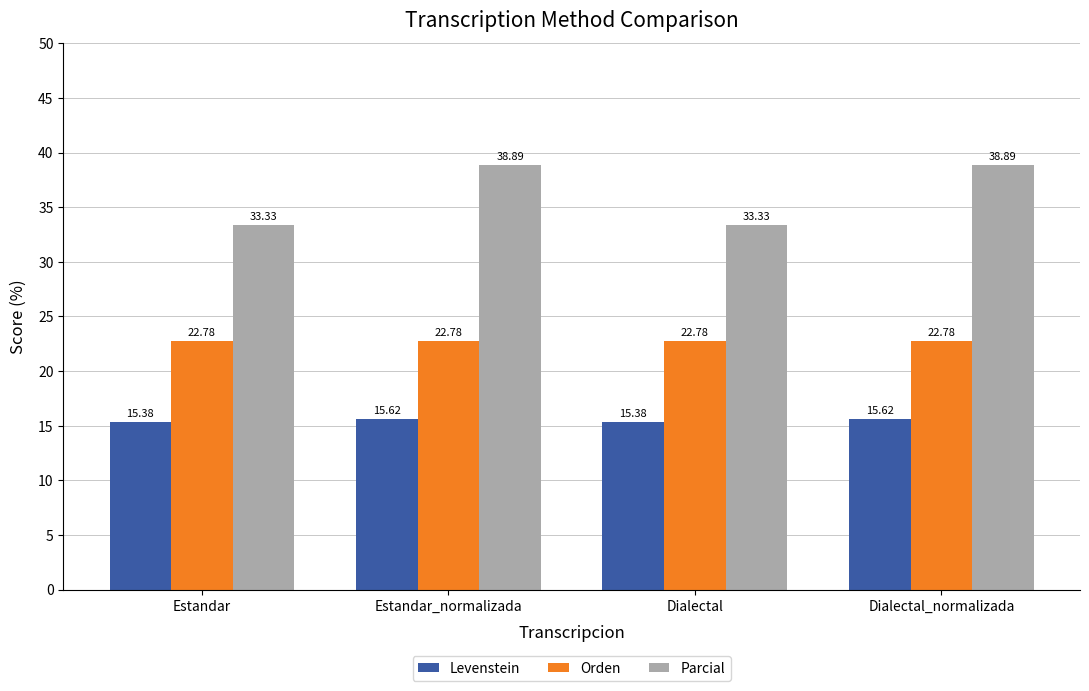

Which series has the largest total across all categories?

Parcial